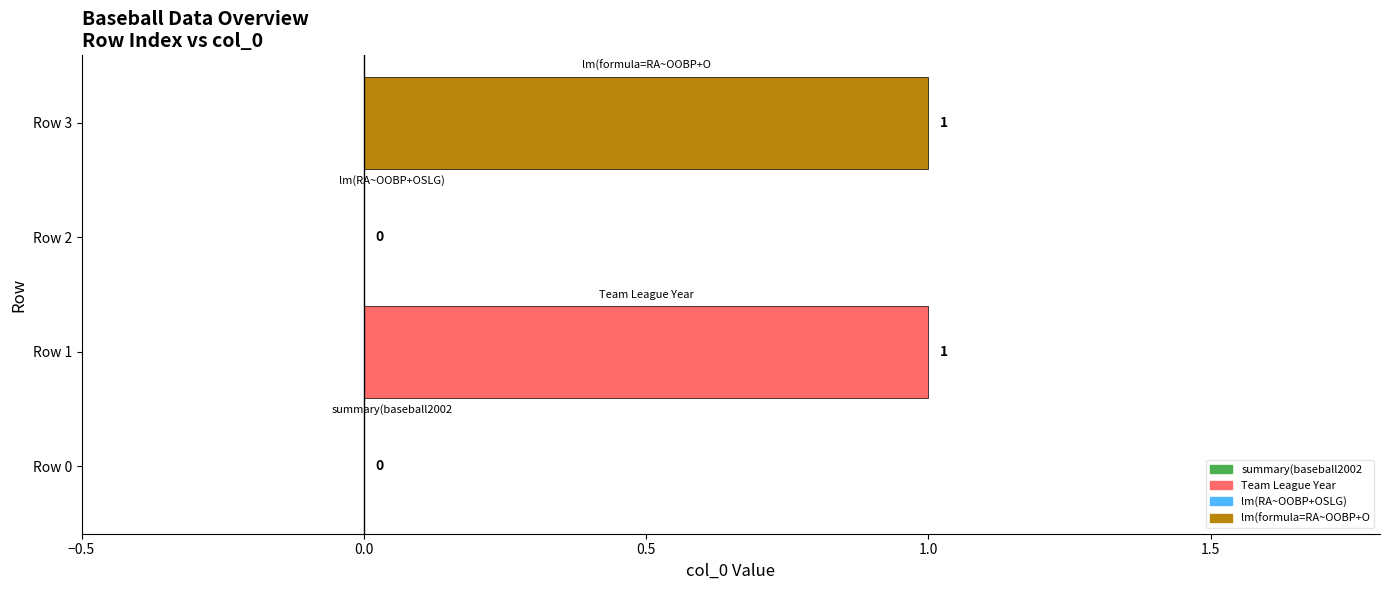

Count the values in the range 0 to 1.

4